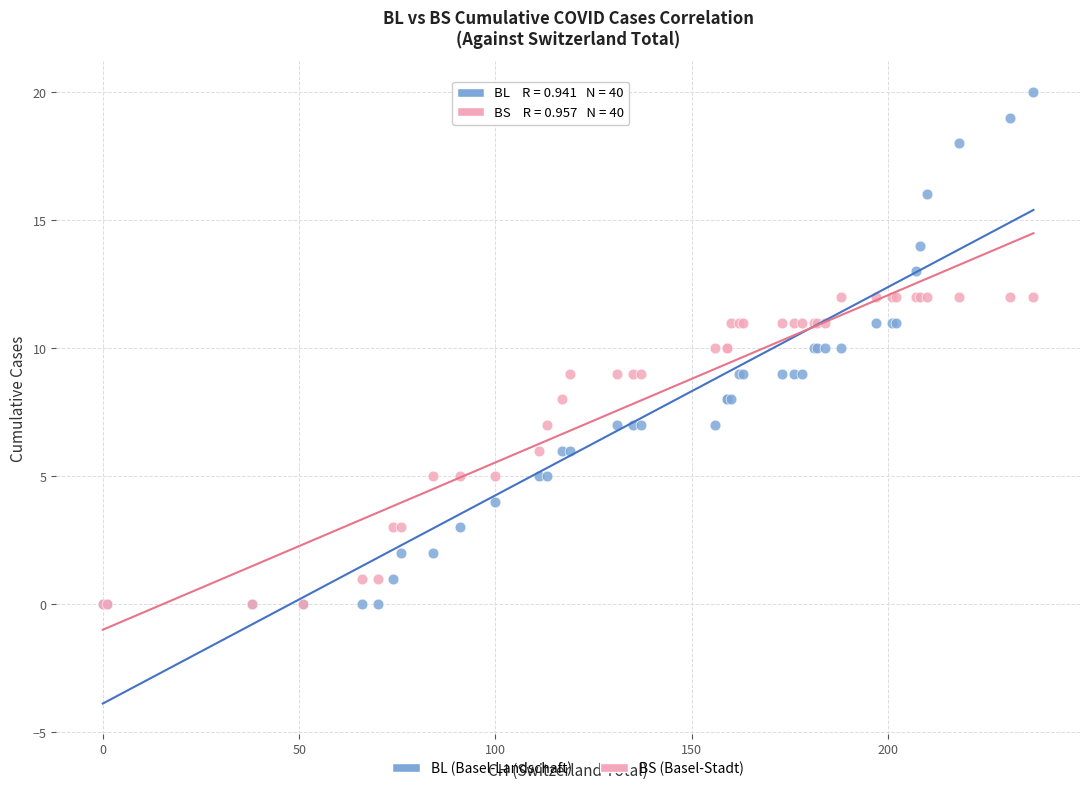

Which series has the widest spread of Y values?

BL (Basel-Landschaft)